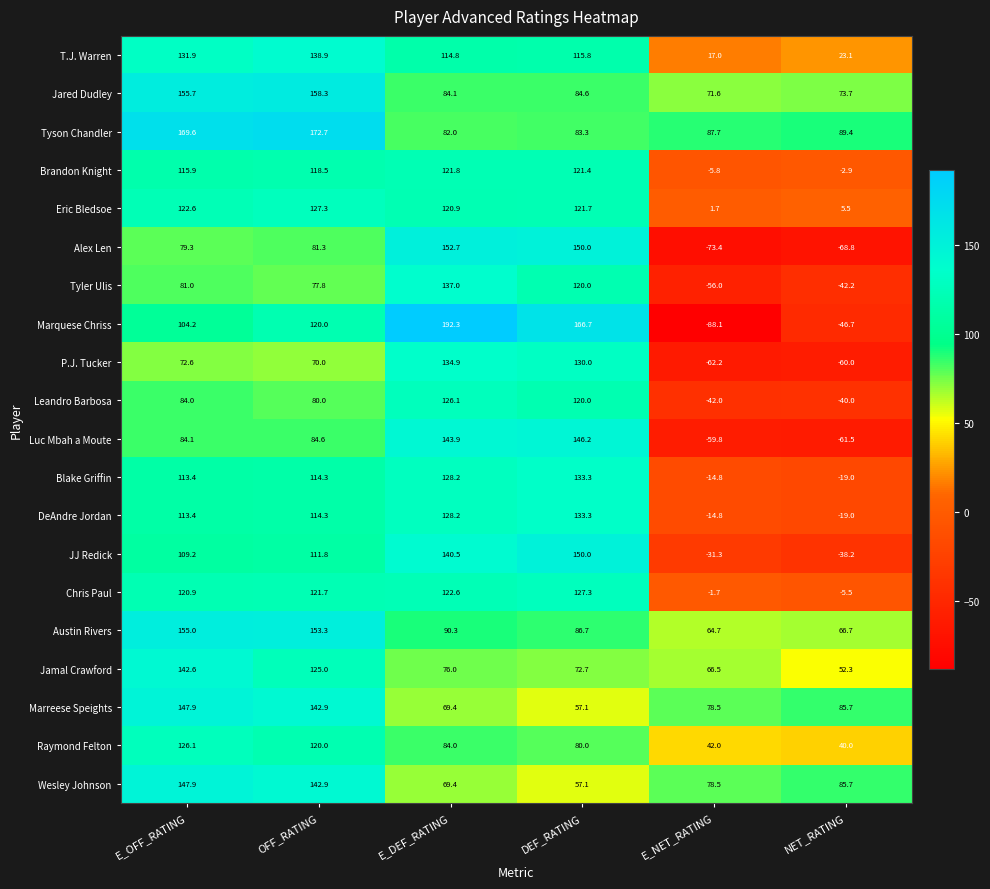

Which series has the largest range (max minus min)?

Marquese Chriss